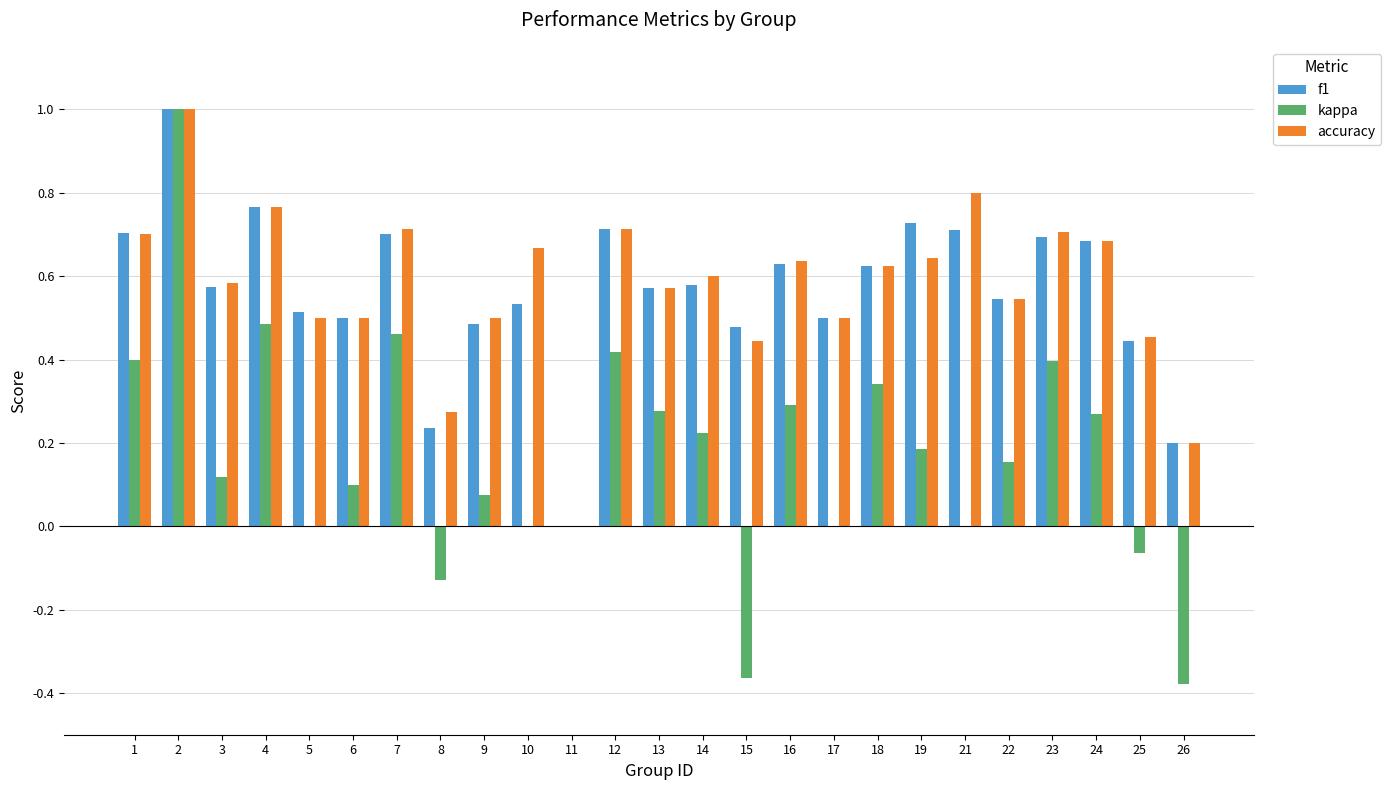

How many groups of bars are there?

25